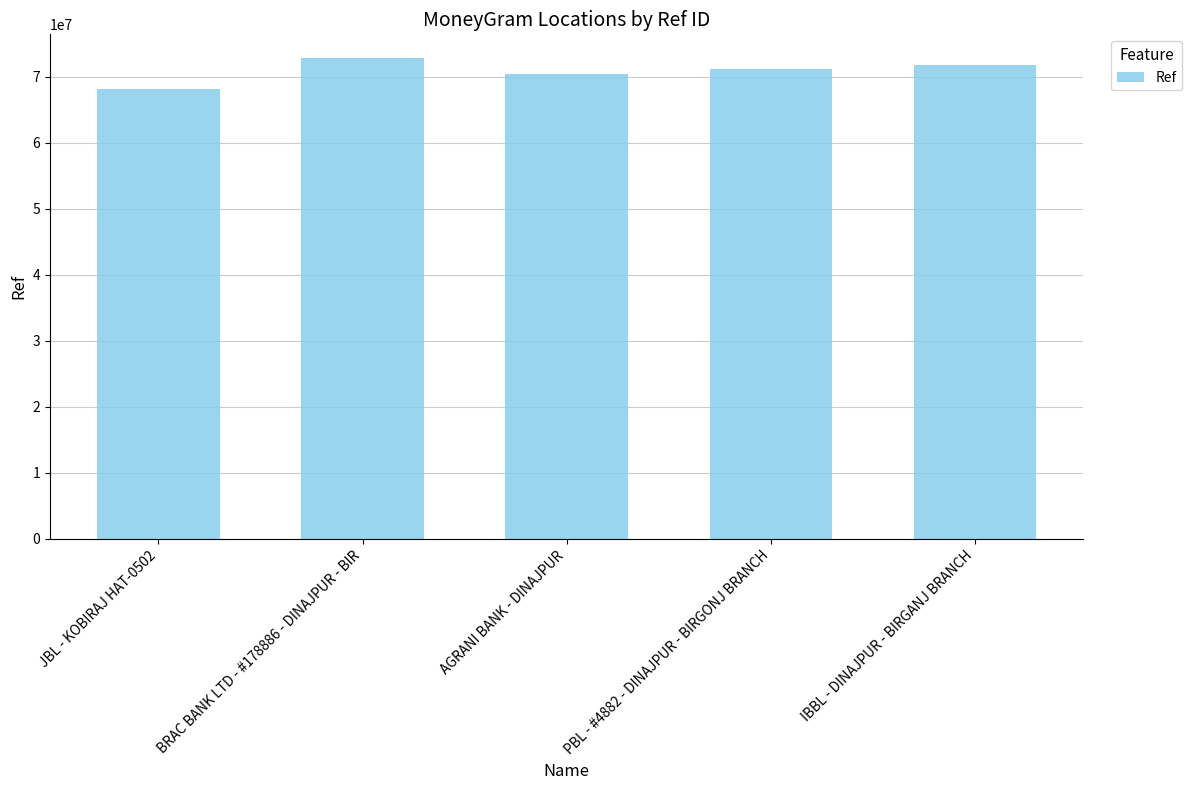

How many distinct data groups are displayed?

1